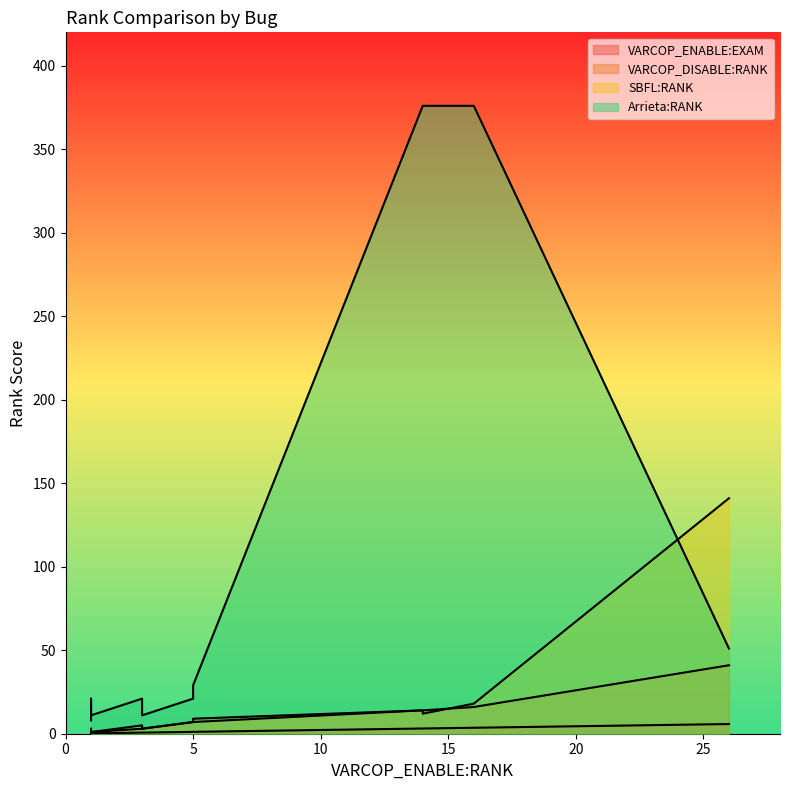

How many values in the SBFL:RANK series exceed 7?

4